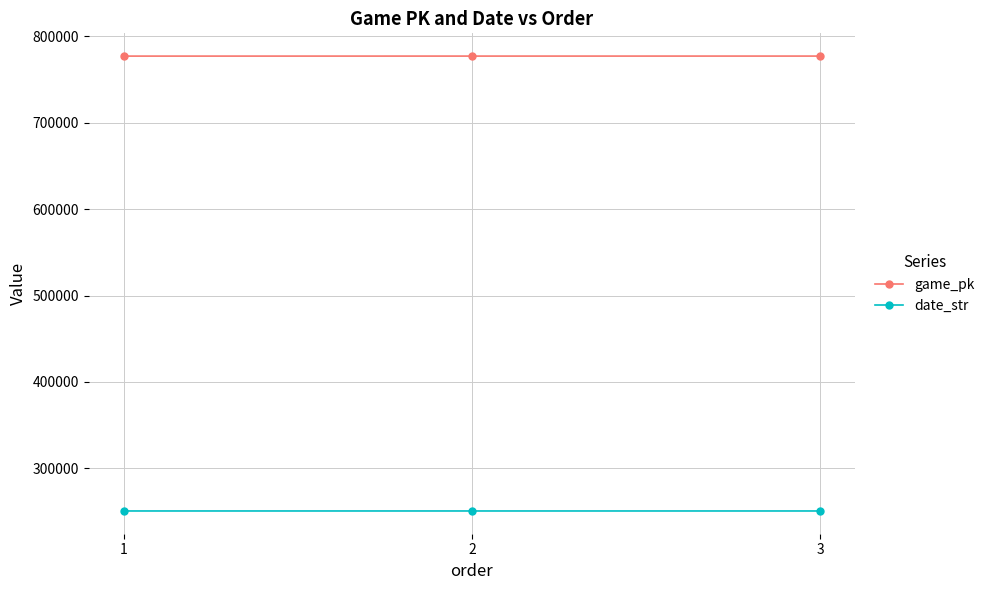

The date_str series shows 250723 at 1. True or false?

True